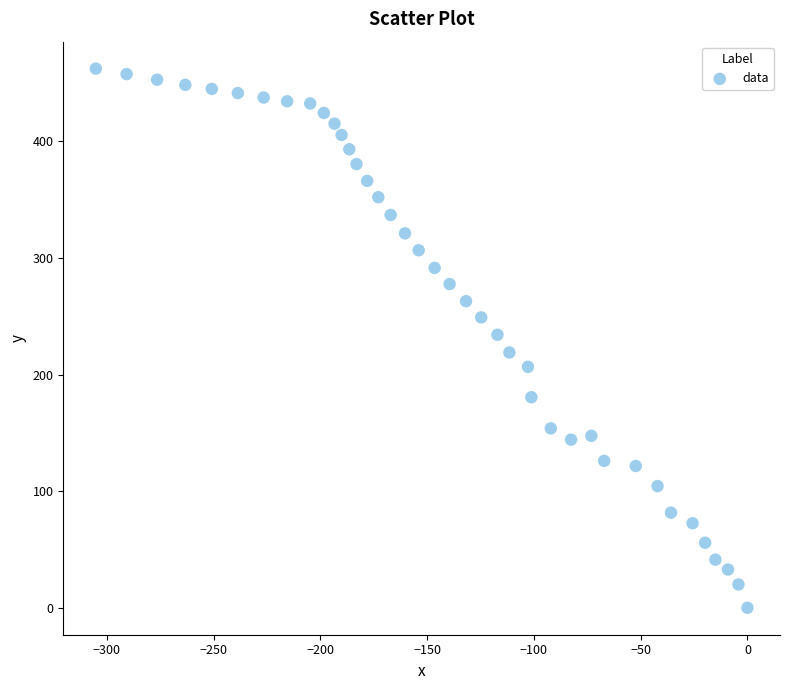

What is the range of X values (max minus min)?

305.2